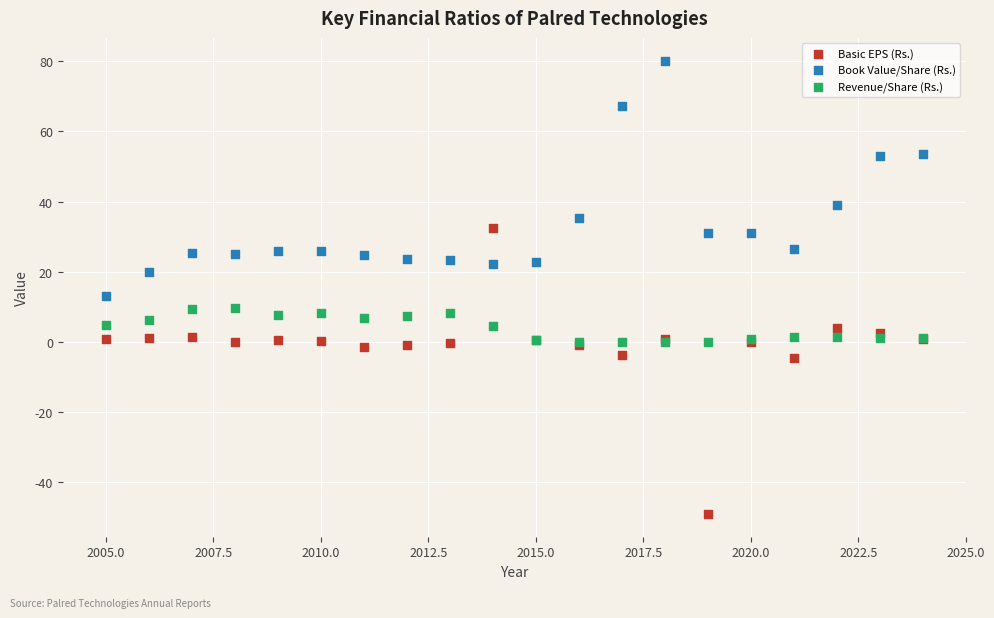

What are all the series names shown in the legend?

Basic EPS (Rs.), Book Value/Share (Rs.), Revenue/Share (Rs.)